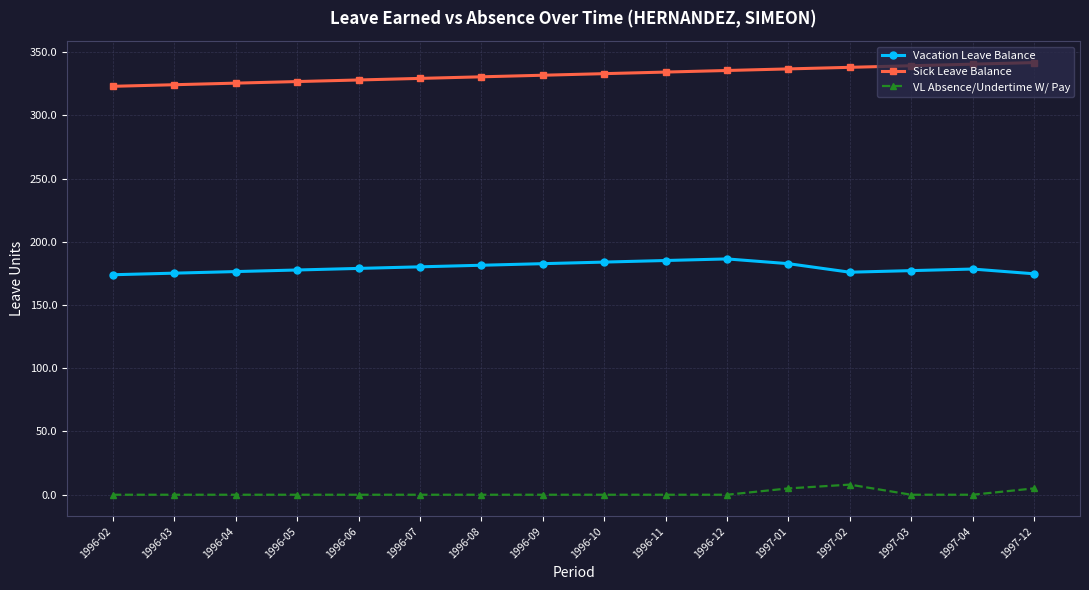

What are all the series names shown in the legend?

Vacation Leave Balance, Sick Leave Balance, VL Absence/Undertime W/ Pay